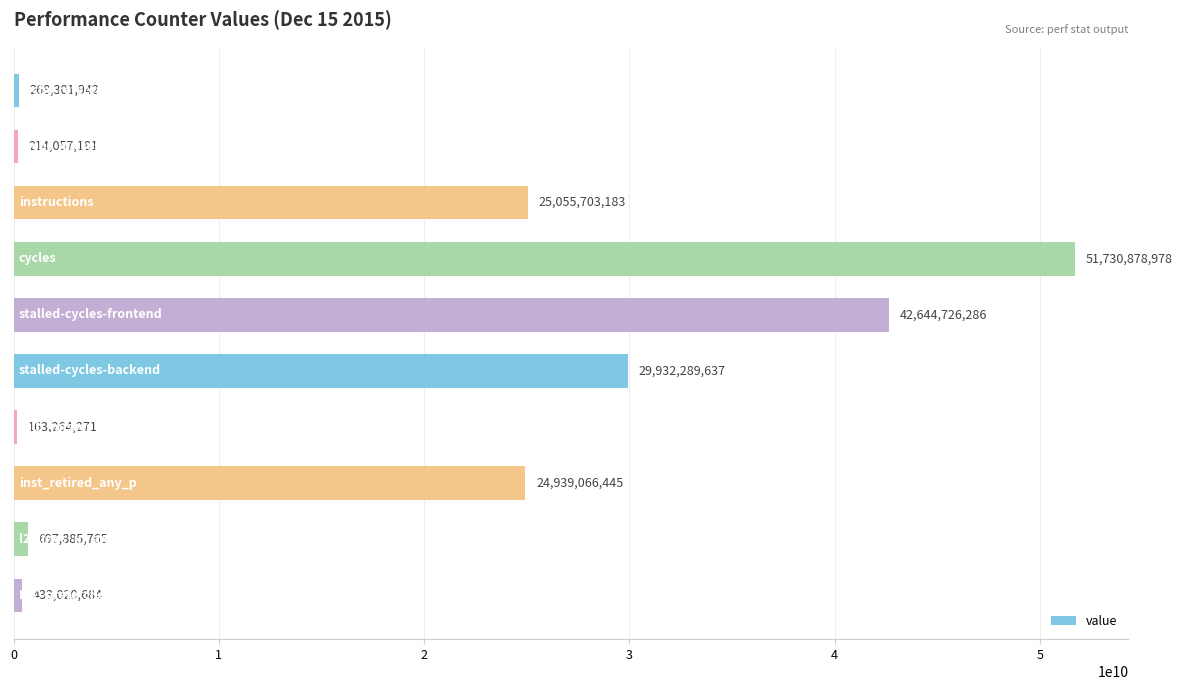

What is the sum of all values?

176079194372